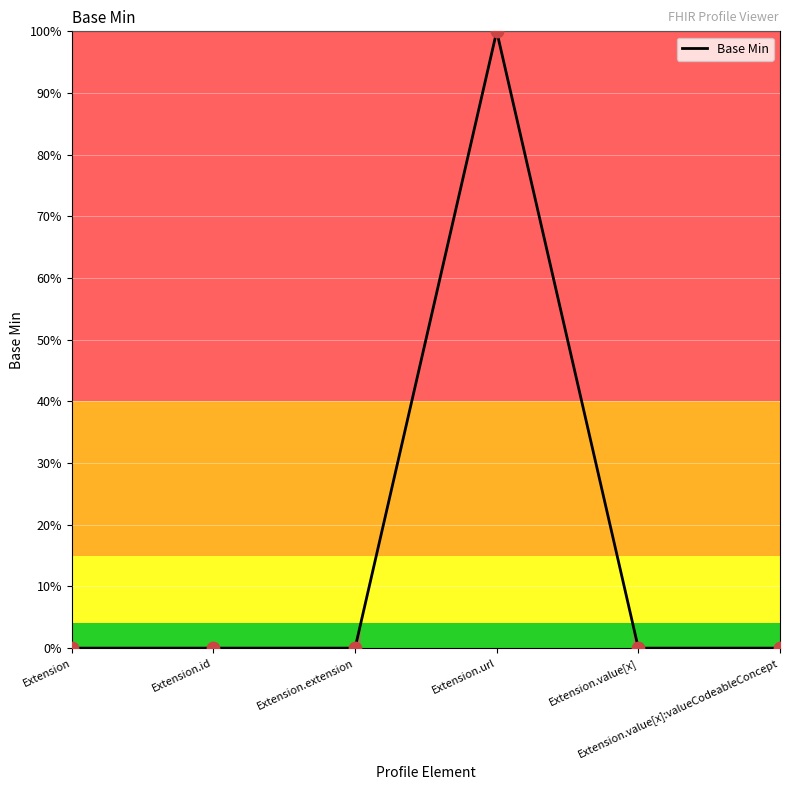

Which has a higher value, Extension.value[x] or Extension.id?

Extension.value[x]